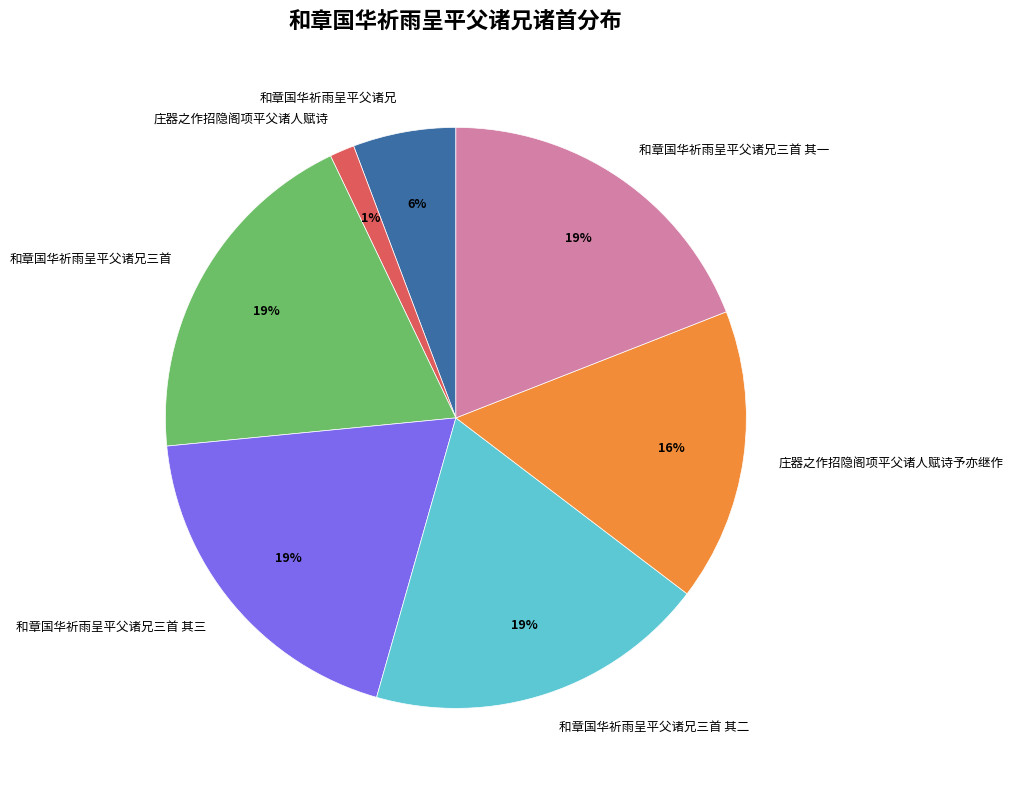

Which category has the smallest portion of the pie?

庄器之作招隐阁项平父诸人赋诗